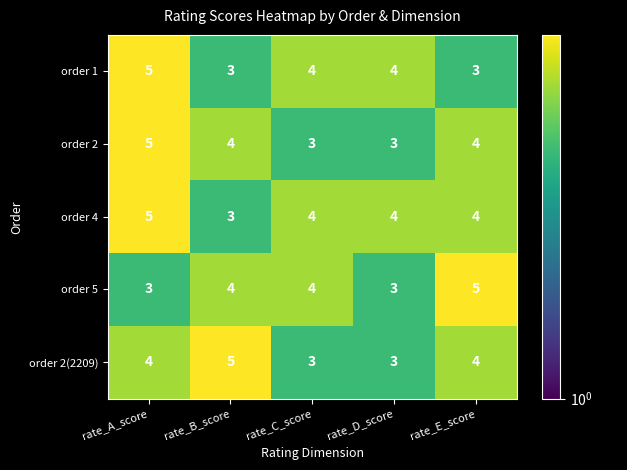

What is the average value of the order 2 series?

4